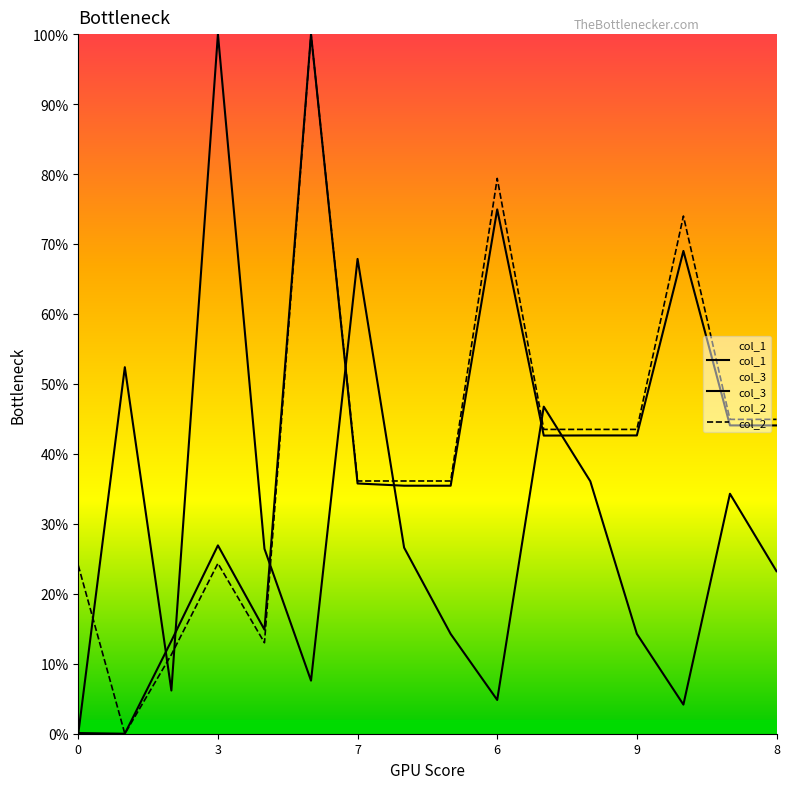

How many lines are shown in the chart?

3